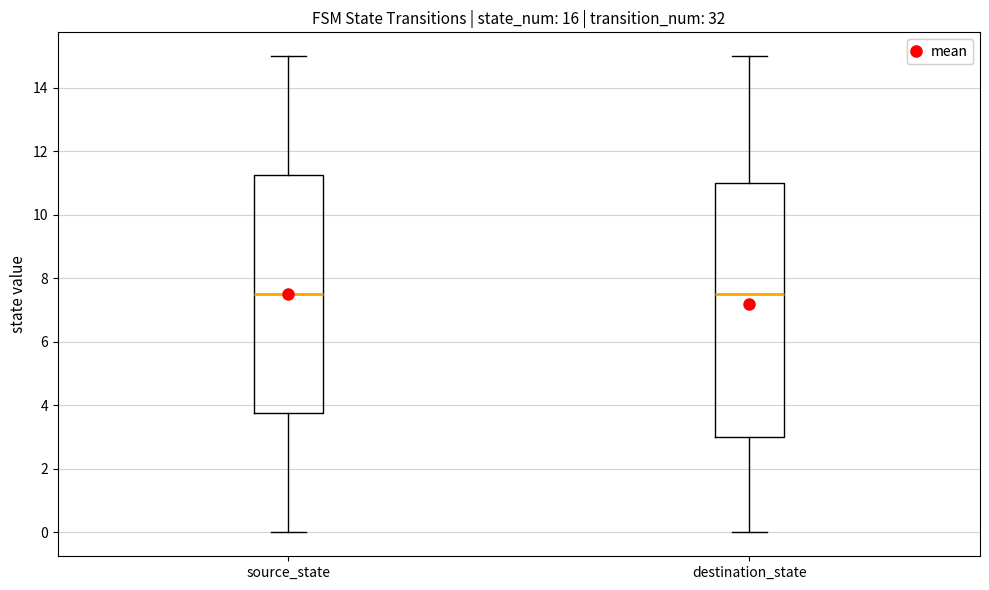

Where is the lower edge of the box for source_state on the y-axis? The values are not printed on the chart, so give them approximately, as read against the axis.

3.8